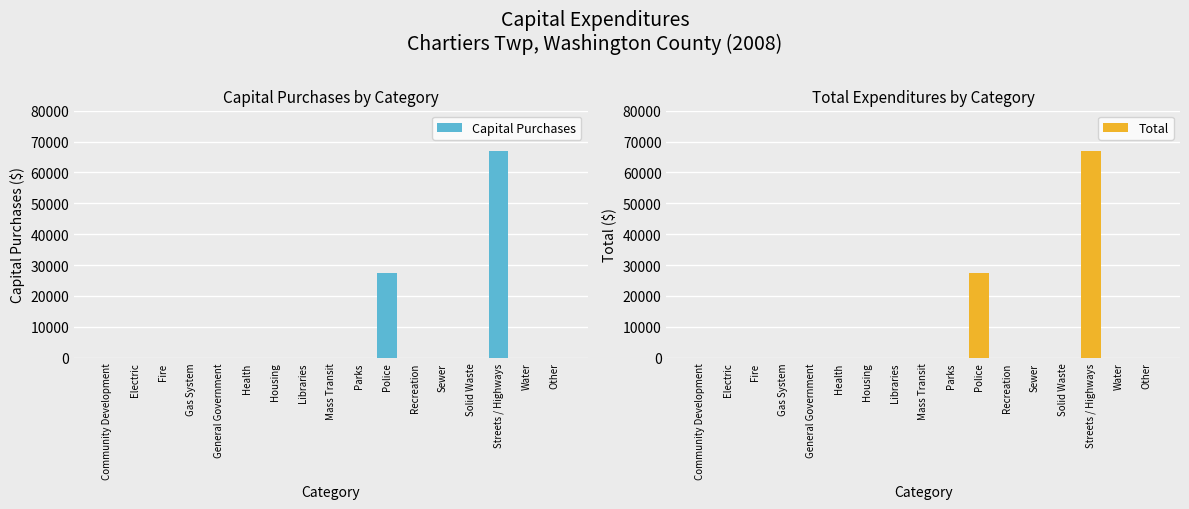

At which category is the sum across all series the highest?

Streets / Highways